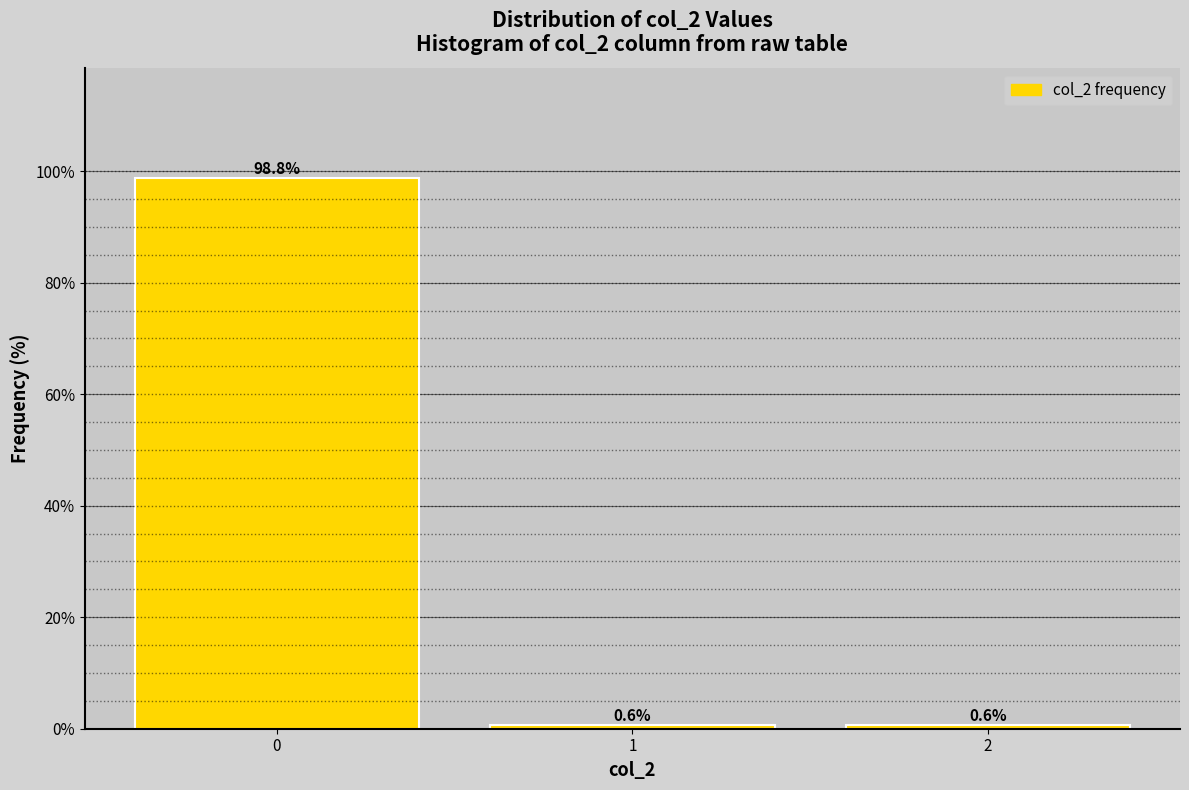

Reading left to right, list all the values displayed in this chart.

98.8	0.6	0.6